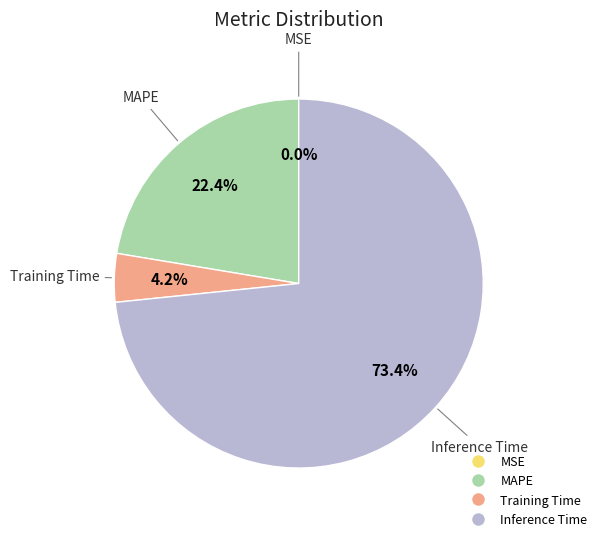

Is there any slice that represents more than half of the pie?

Yes